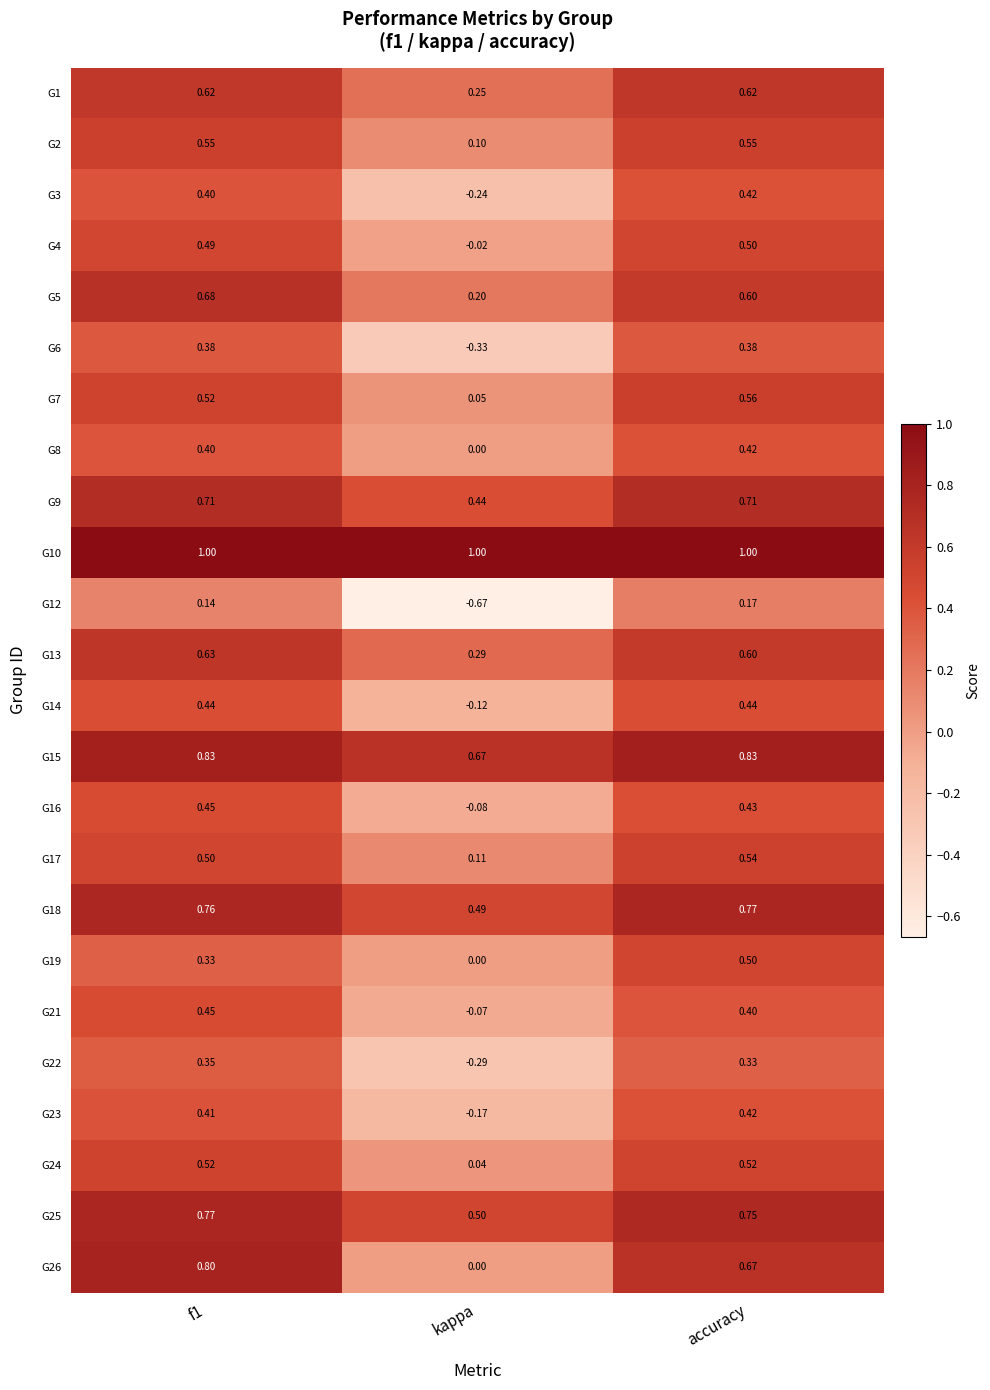

At how many categories does at least one series exceed 0?

3